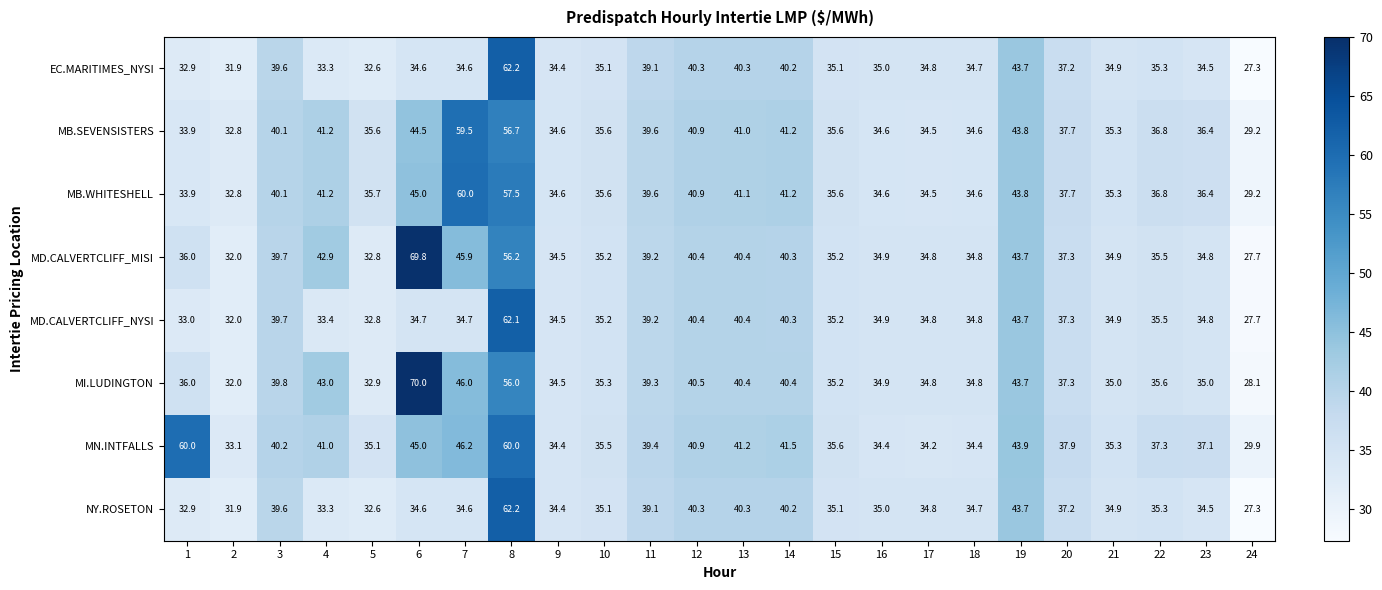

Where is EC.MARITIMES_NYSI nearest to the value 44?

19